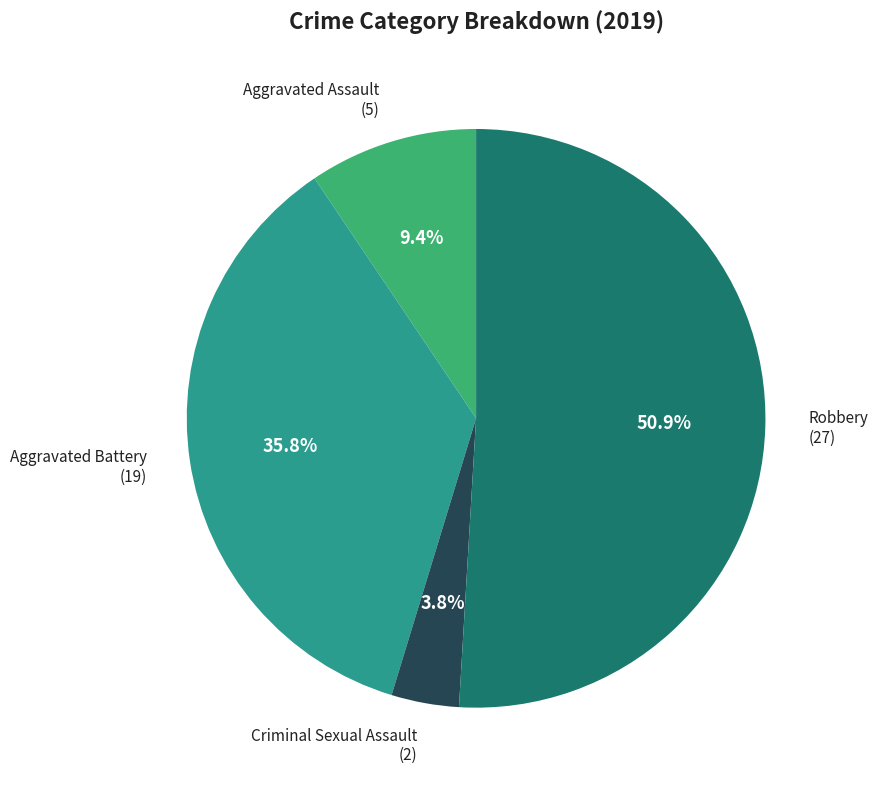

Is there a majority slice in this chart?

Yes